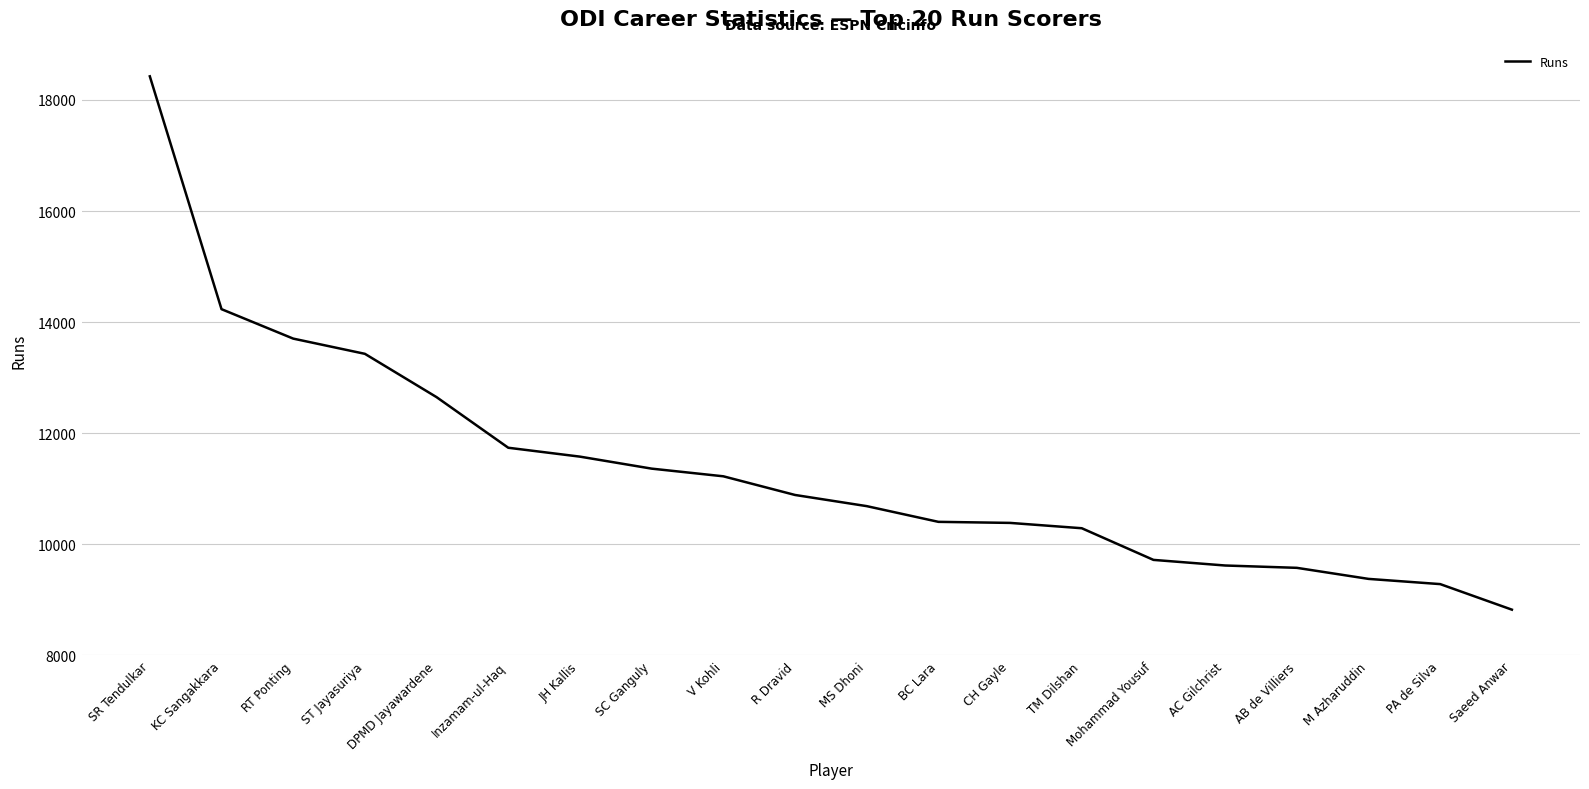

Where does the data first go above 10889?

SR Tendulkar